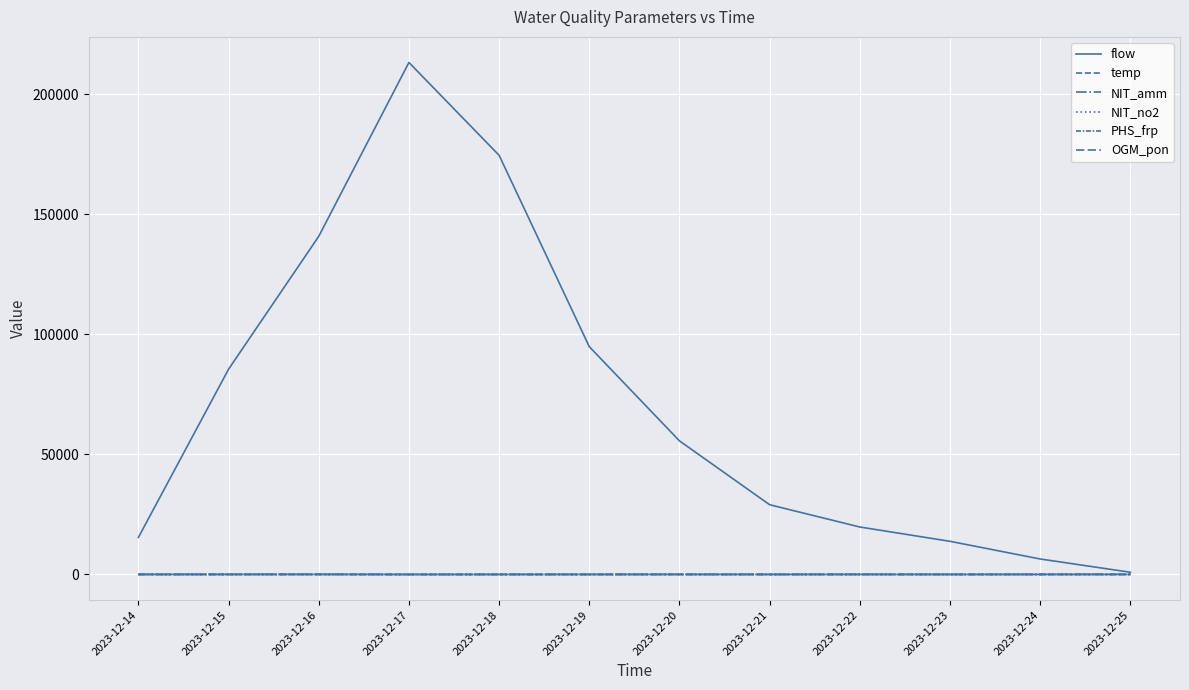

How many lines are shown in the chart?

6